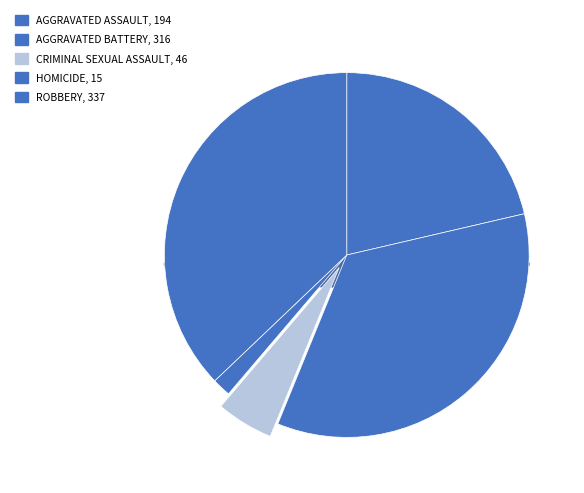

Which has a higher value, Aggravated Assault or Homicide?

Aggravated Assault